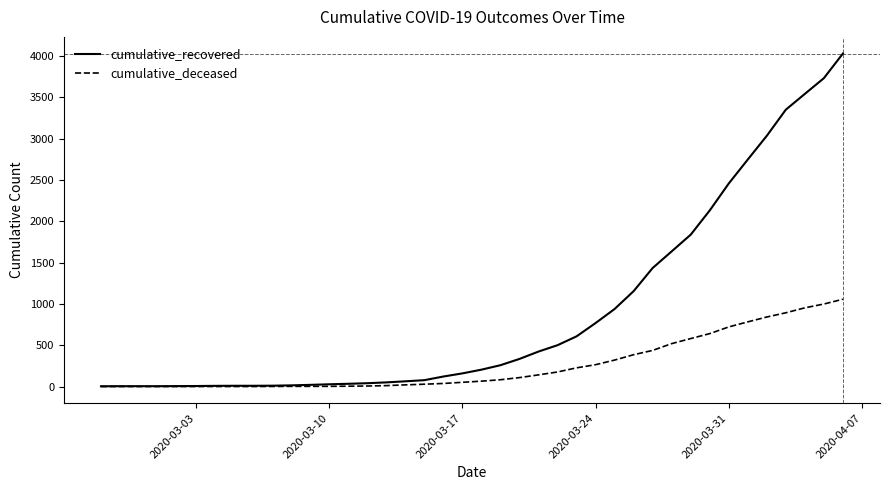

Which series has the largest total across all categories?

cumulative_recovered